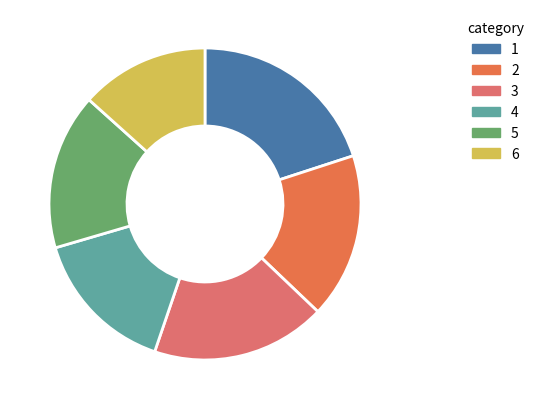

Does any single category account for the majority?

No